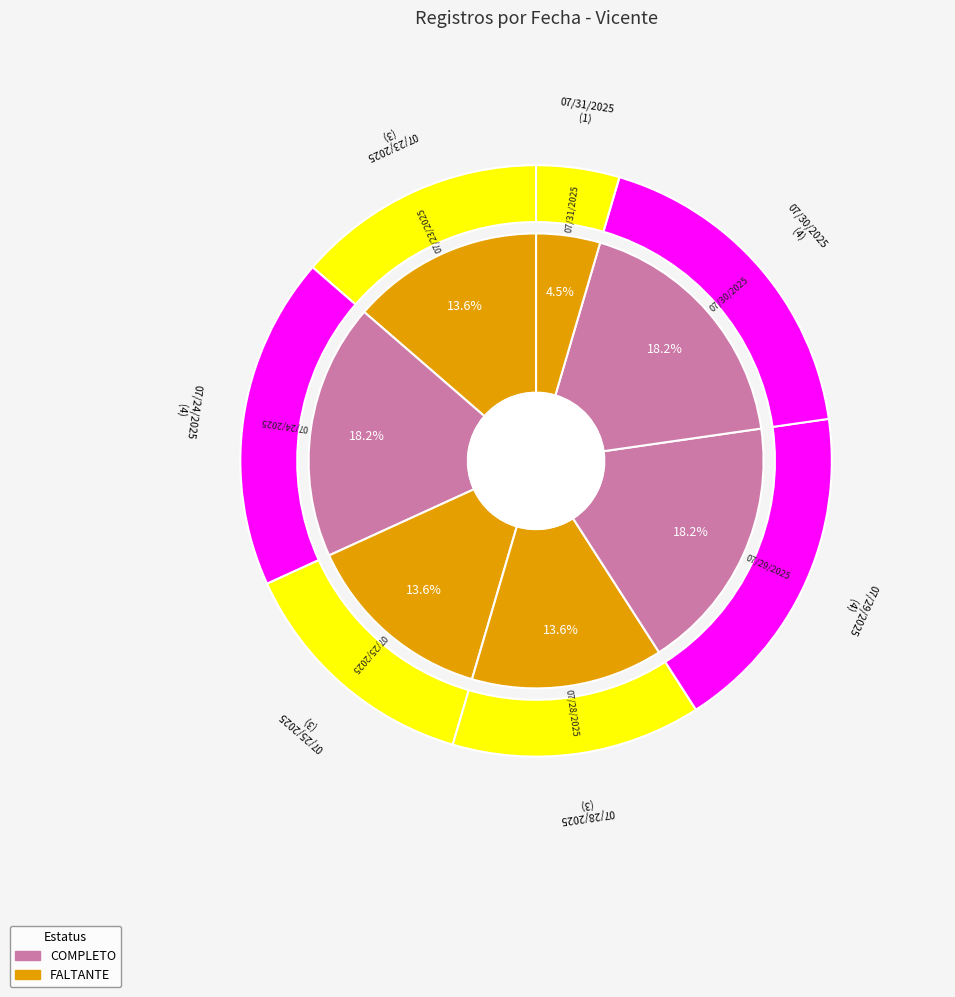

Is 07/30/2025 the majority of the pie?

No